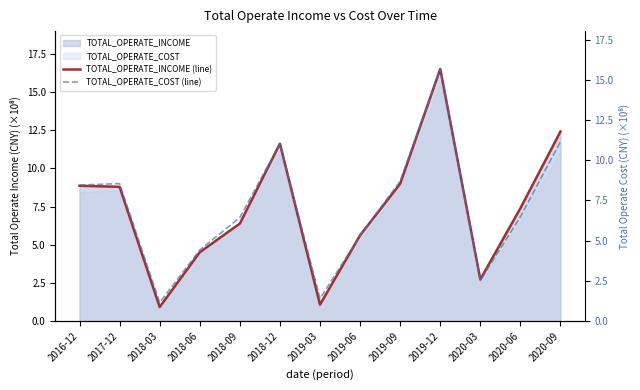

True or false: TOTAL_OPERATE_COST (line) has more than 2 interior local peaks.

True